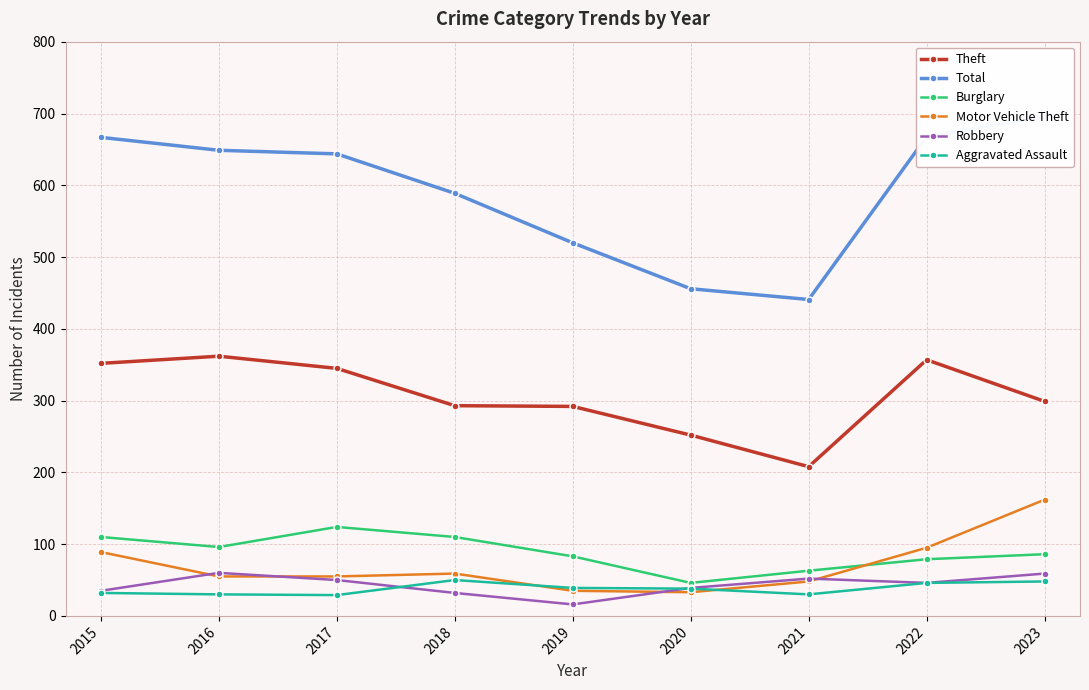

What is the total value across all series at 2021?

842